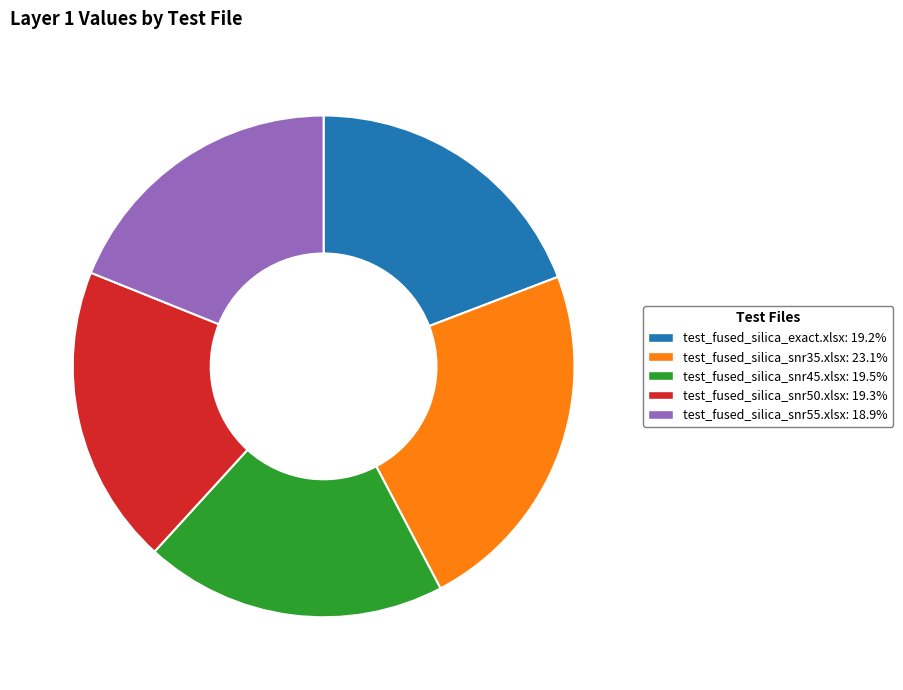

Do test_fused_silica_snr50.xlsx and test_fused_silica_snr45.xlsx together represent more than half of the pie?

No